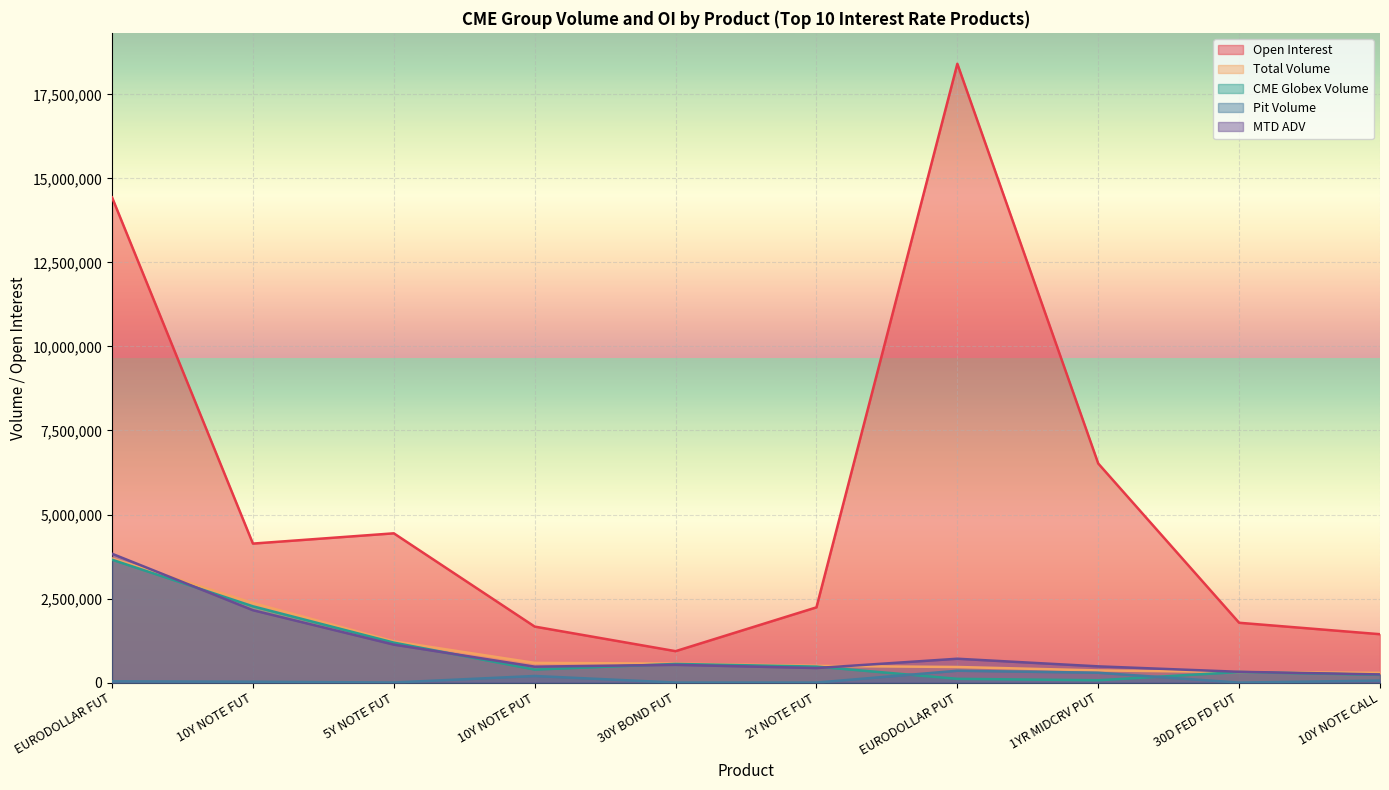

Which label corresponds to the largest value in the chart?

EURODOLLAR PUT